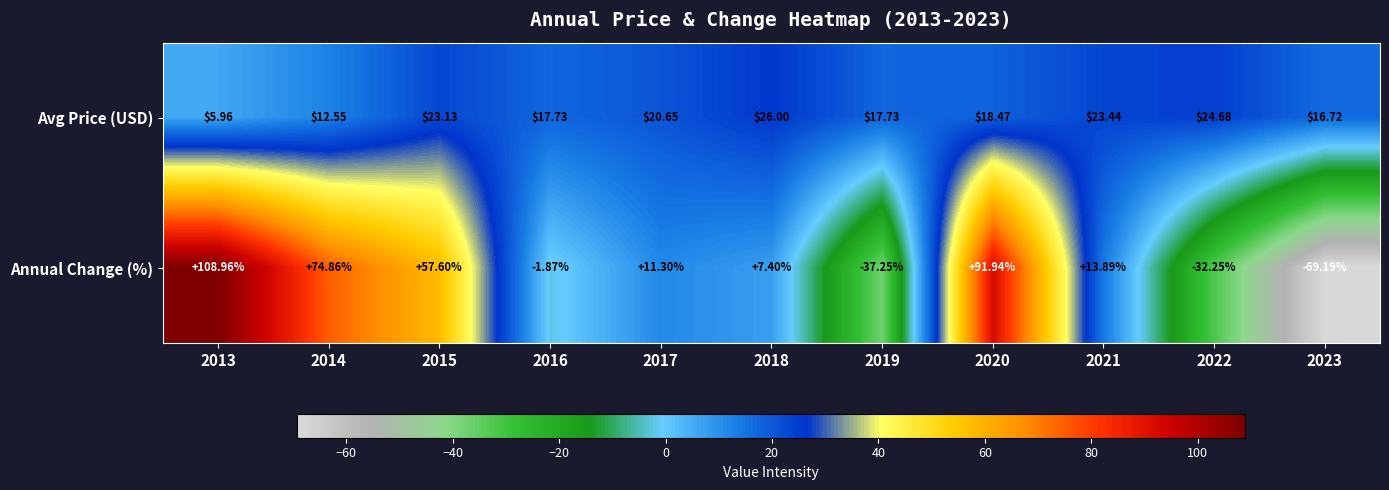

What is the total value across all series at 2015?

80.7